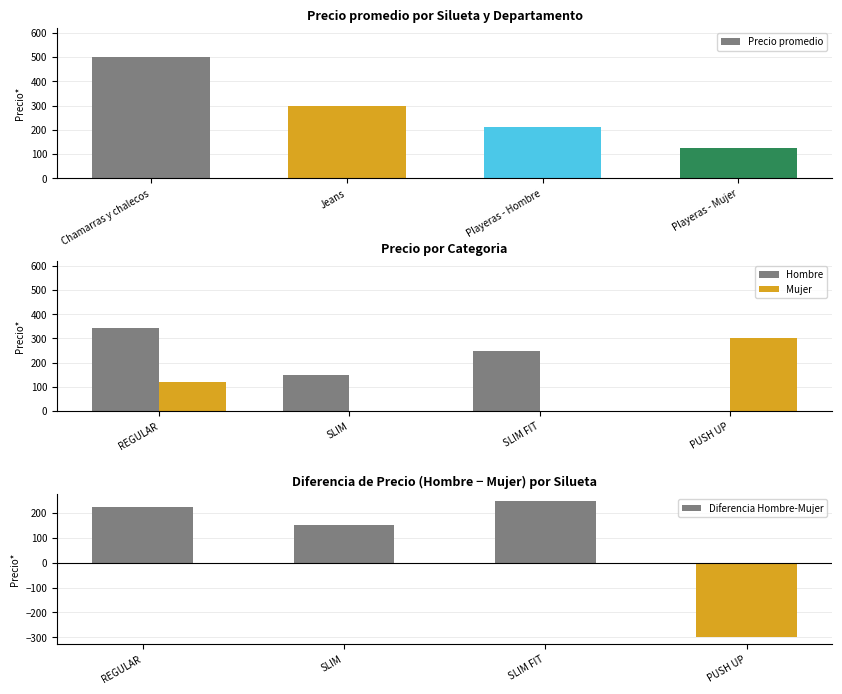

True or false: Diferencia Hombre-Mujer has a value of 225.0 at REGULAR.

True